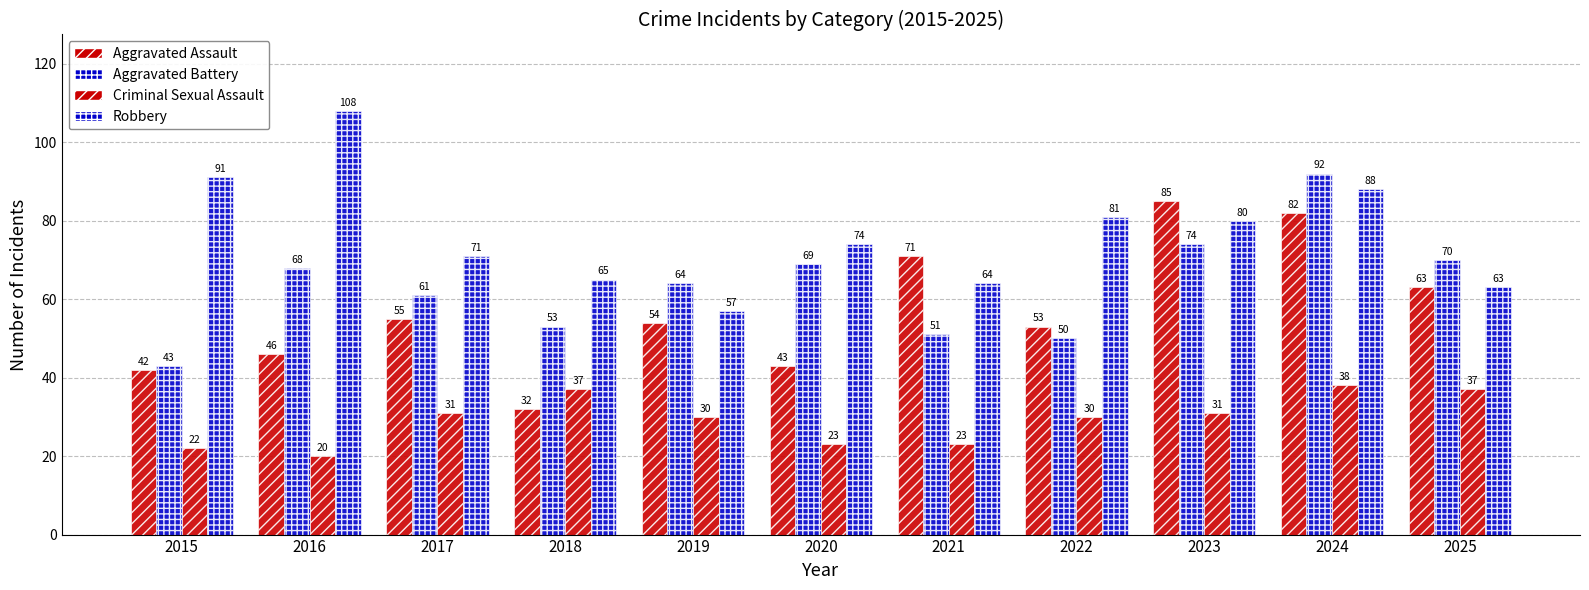

Rank the series by their maximum value, from lowest to highest.

Criminal Sexual Assault, Aggravated Assault, Aggravated Battery, Robbery